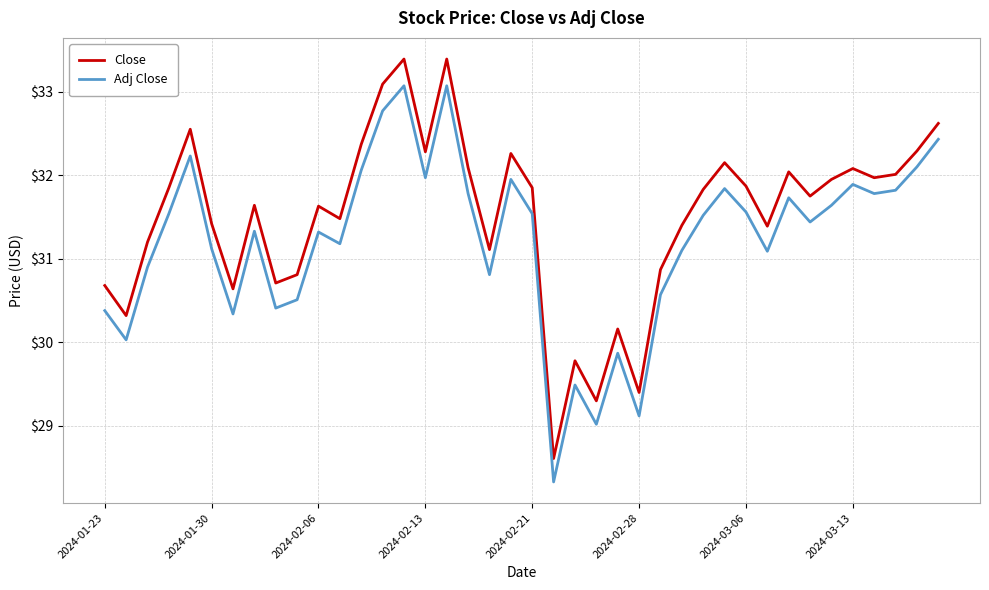

Rank the series by their maximum value, from lowest to highest.

Adj Close, Close